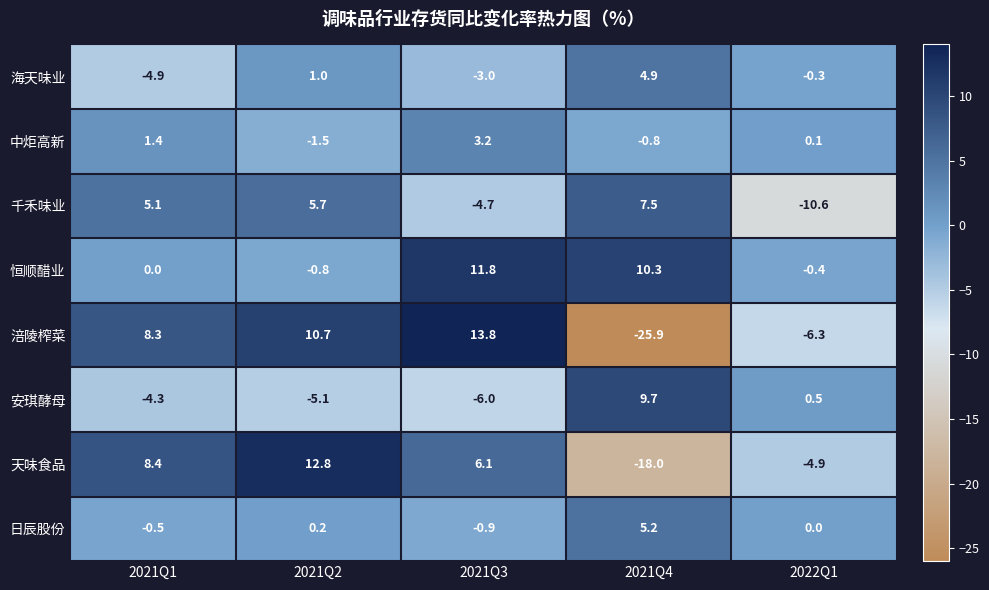

At which category is the sum across all series the highest?

2021Q2